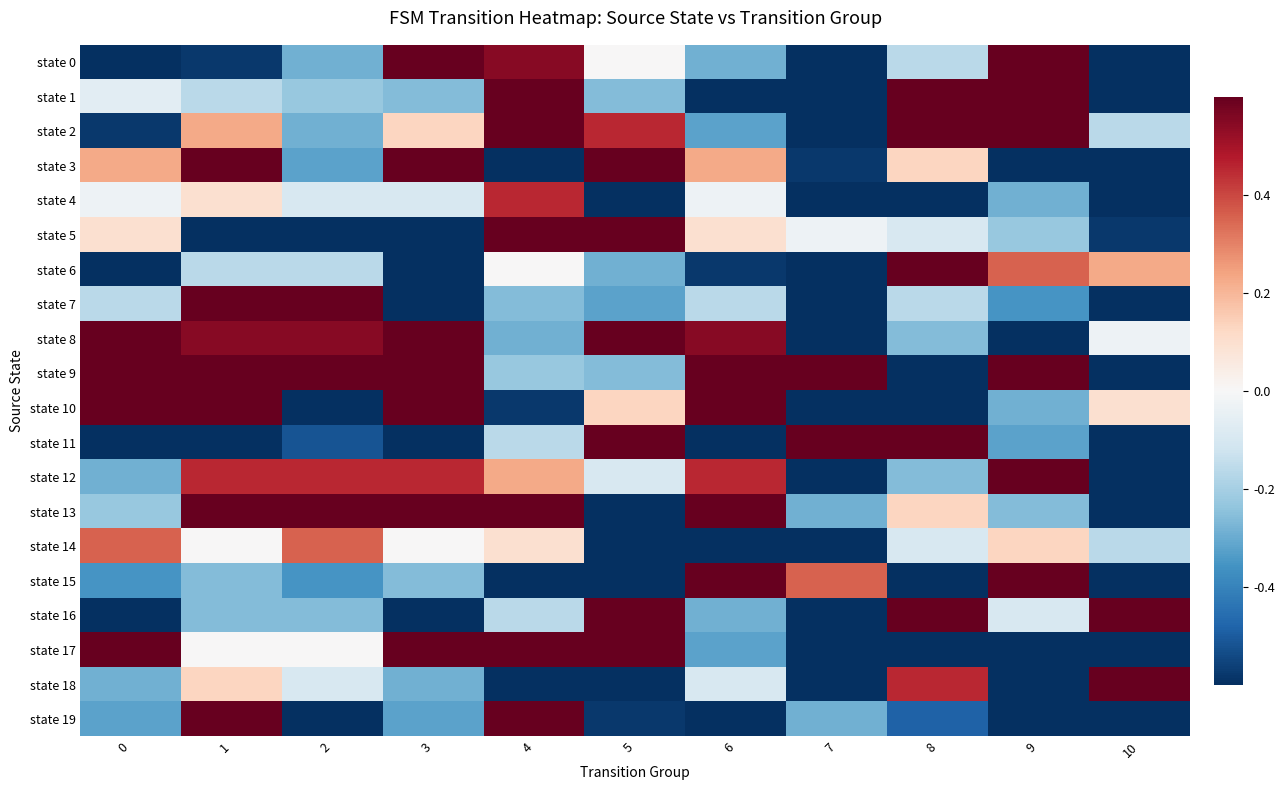

Between 1 and 3, which series saw the biggest shift?

state 7